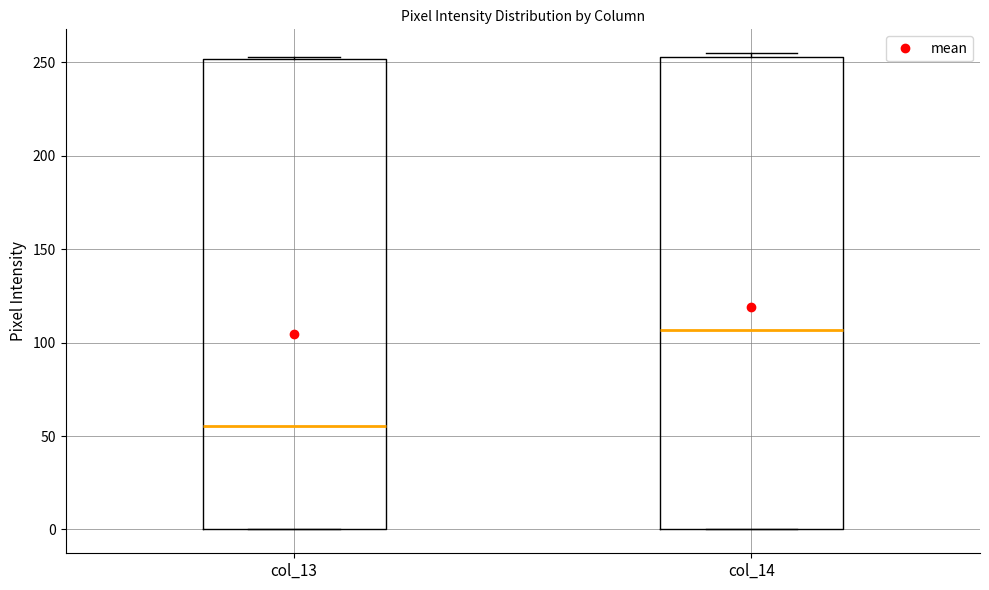

Which box has the highest median line?

col_14